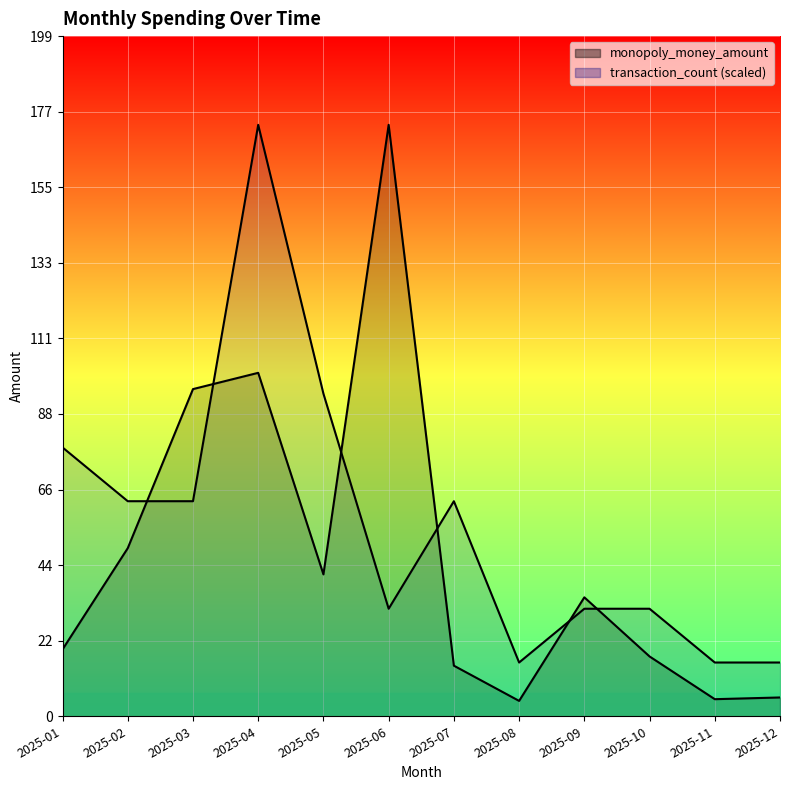

What is the minimum value shown in the chart?

4.5